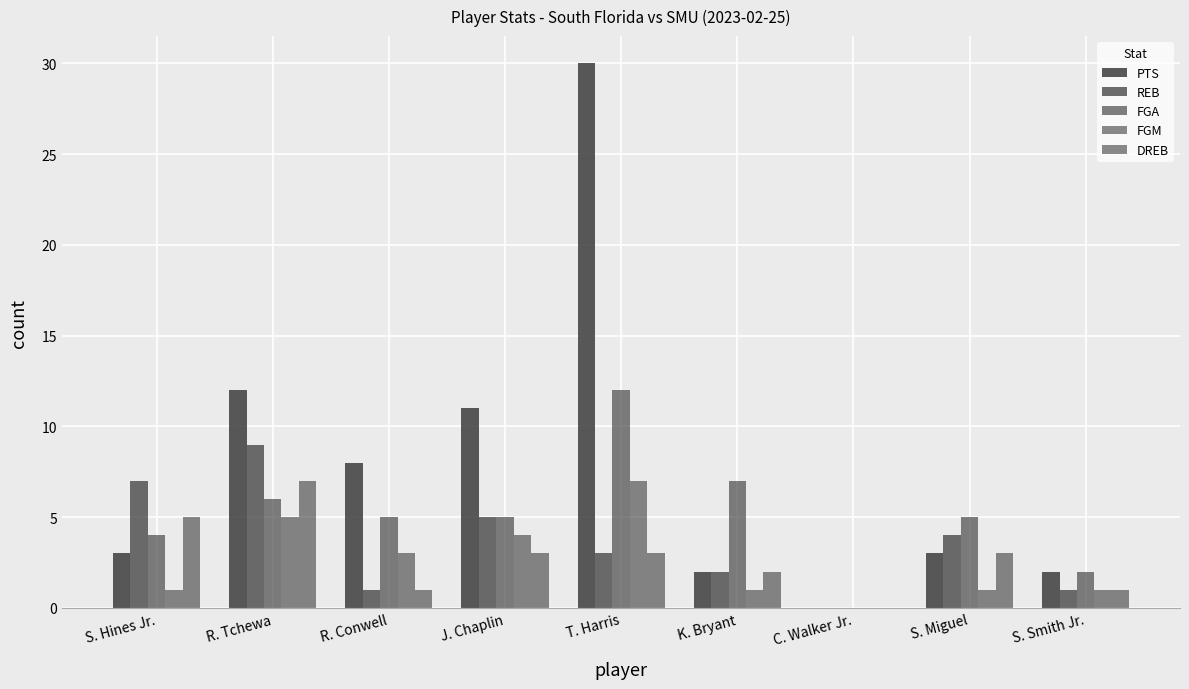

What is the highest value of the FGM series?

7